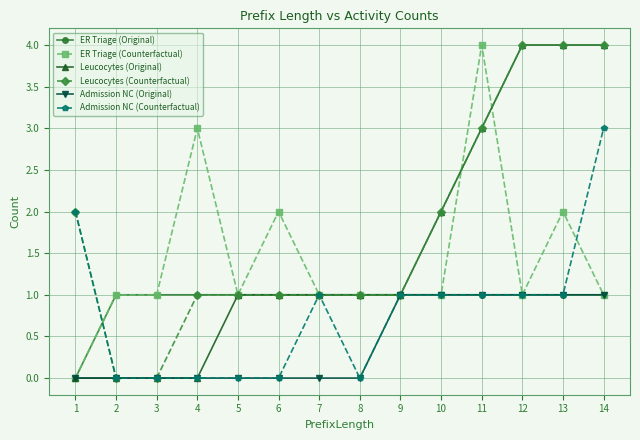

What is the highest value of the Admission NC (Counterfactual) series?

3